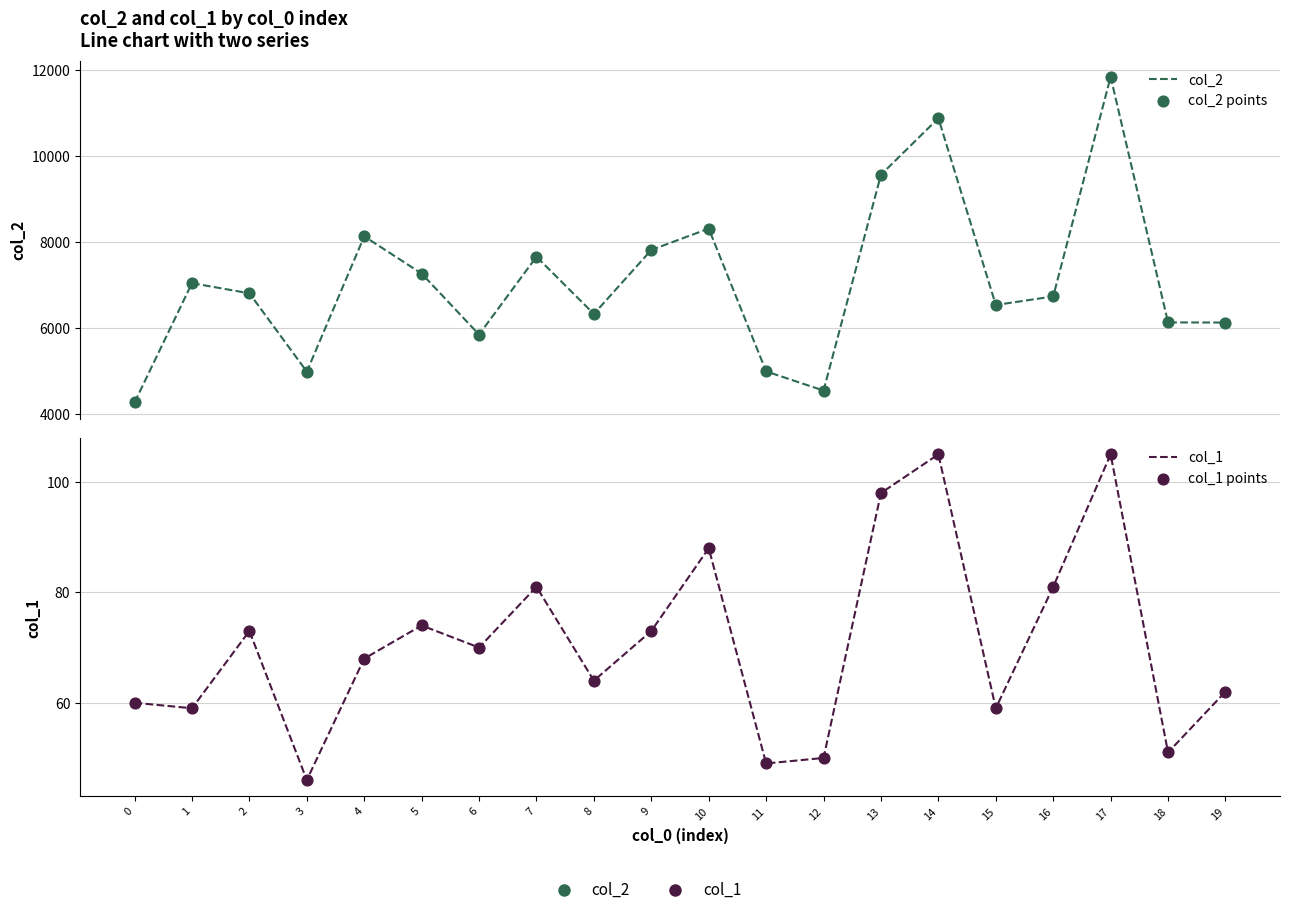

At which category is the sum across all series the highest?

17